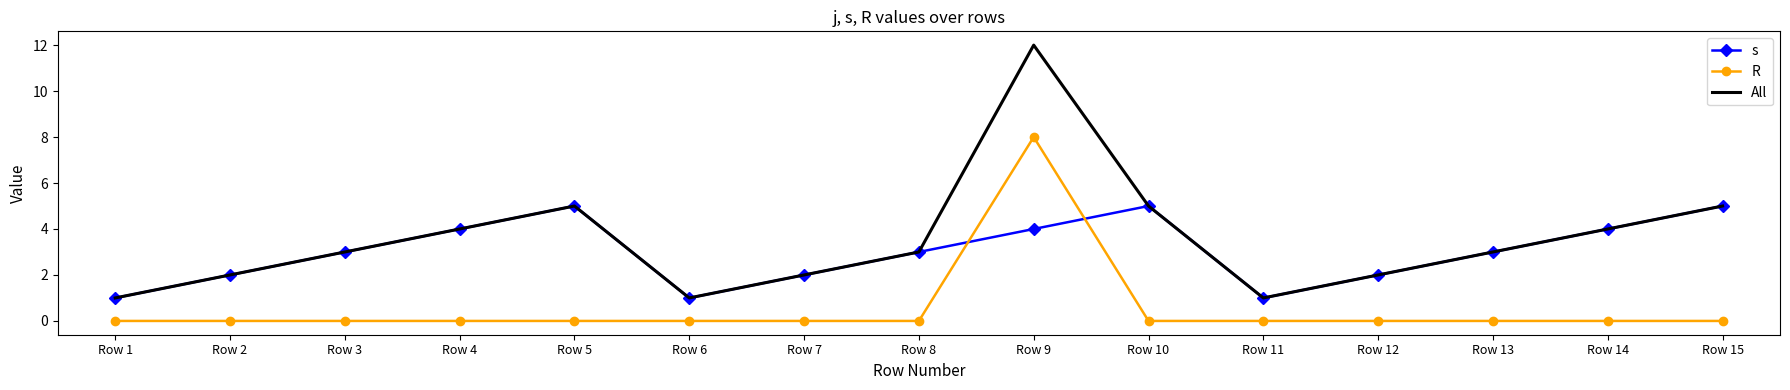

List the series in order of their peak value, lowest first.

s, R, All